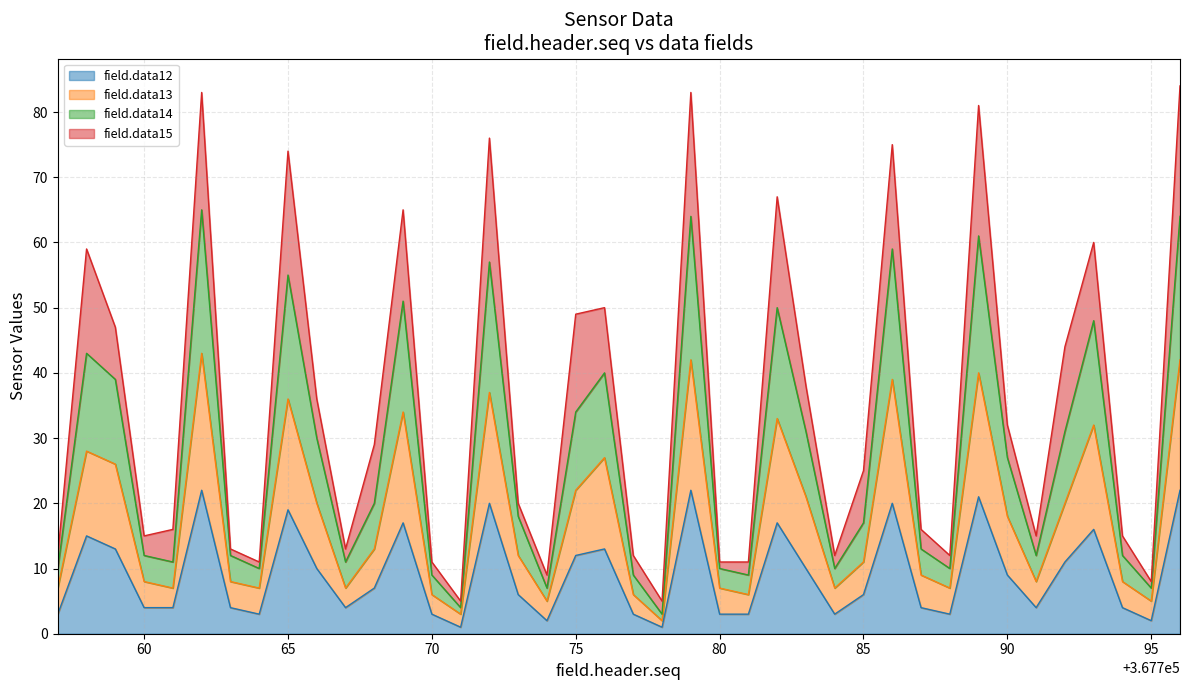

Which series has the largest total across all categories?

field.data14